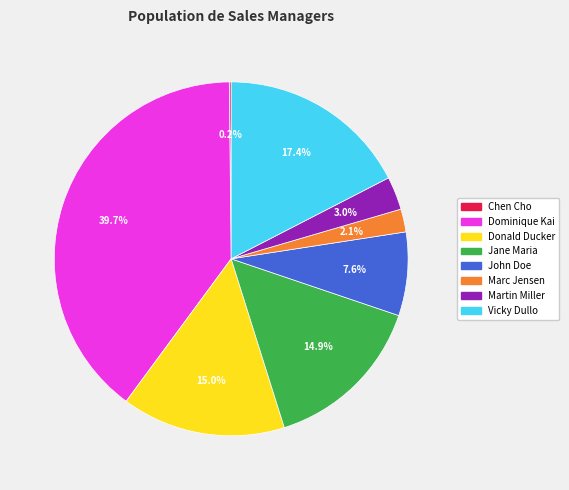

Which slice is the largest?

Dominique Kai